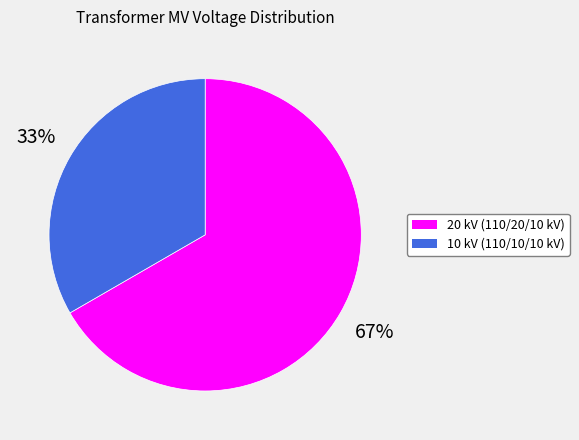

Is there a majority slice in this chart?

Yes